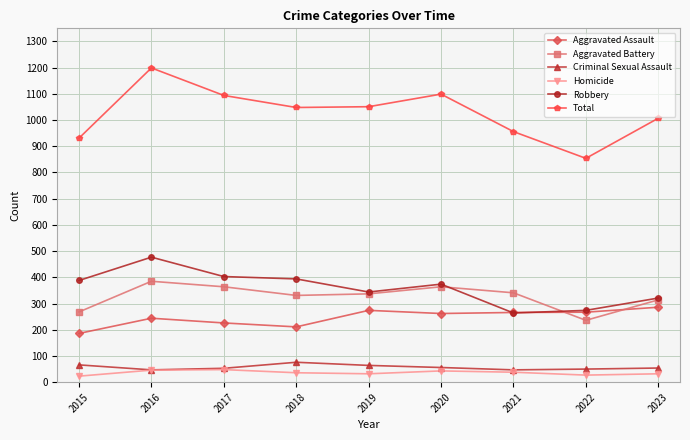

True or false: Total and Aggravated Battery intersect in this chart.

False